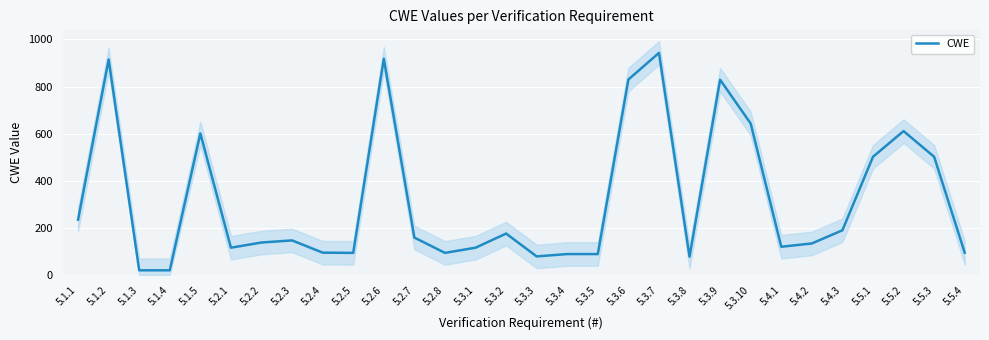

Rank the categories by value from lowest to highest.

5.1.3, 5.1.4, 5.3.8, 5.3.3, 5.3.4, 5.3.5, 5.2.5, 5.2.8, 5.2.4, 5.5.4, 5.2.1, 5.3.1, 5.4.1, 5.4.2, 5.2.2, 5.2.3, 5.2.7, 5.3.2, 5.4.3, 5.1.1, 5.5.1, 5.5.3, 5.1.5, 5.5.2, 5.3.10, 5.3.9, 5.3.6, 5.1.2, 5.2.6, 5.3.7